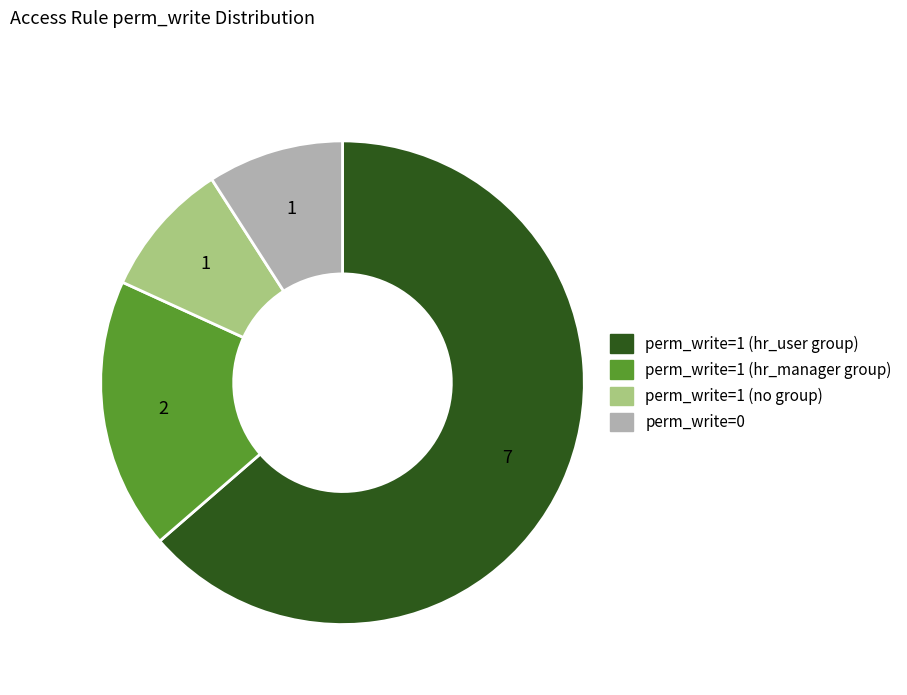

Is there any slice that represents more than half of the pie?

Yes